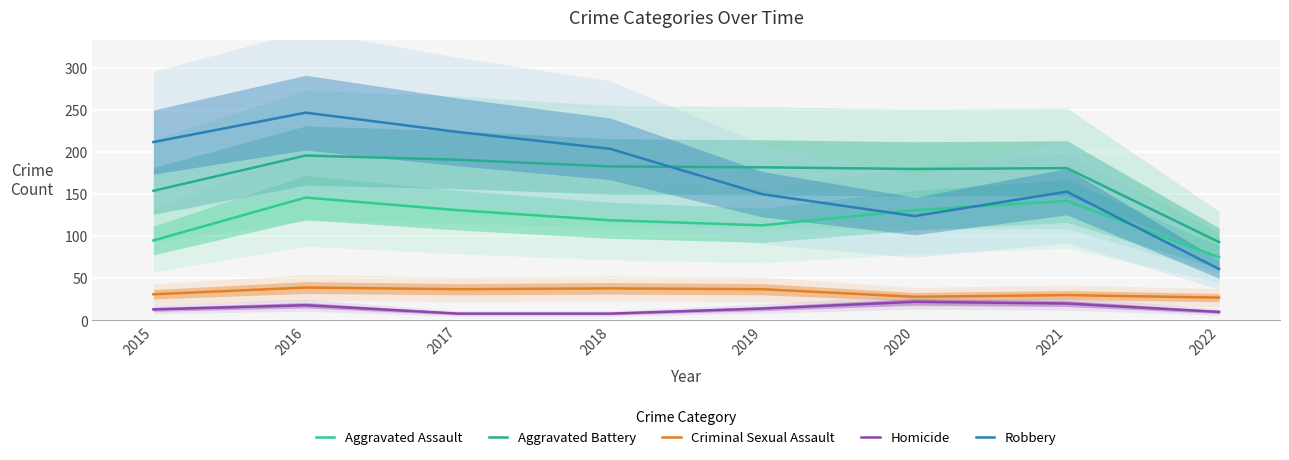

At 2022, list the series in order from smallest to largest.

Homicide, Criminal Sexual Assault, Robbery, Aggravated Assault, Aggravated Battery